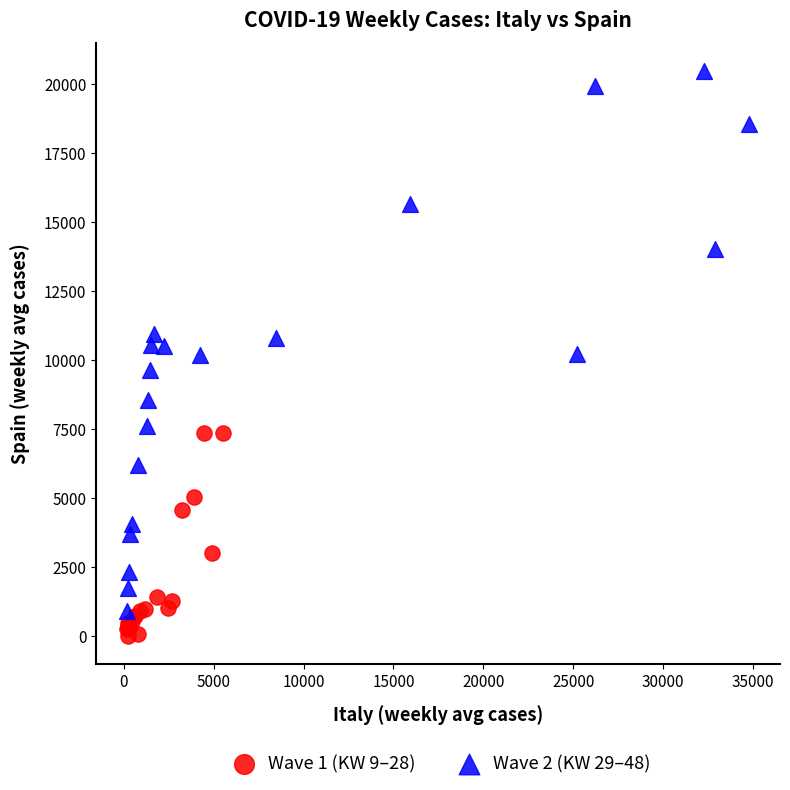

Which series contains the highest Y value?

Wave 2 (KW 29–48)